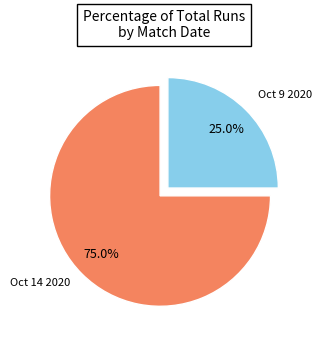

Is there a majority slice in this chart?

Yes